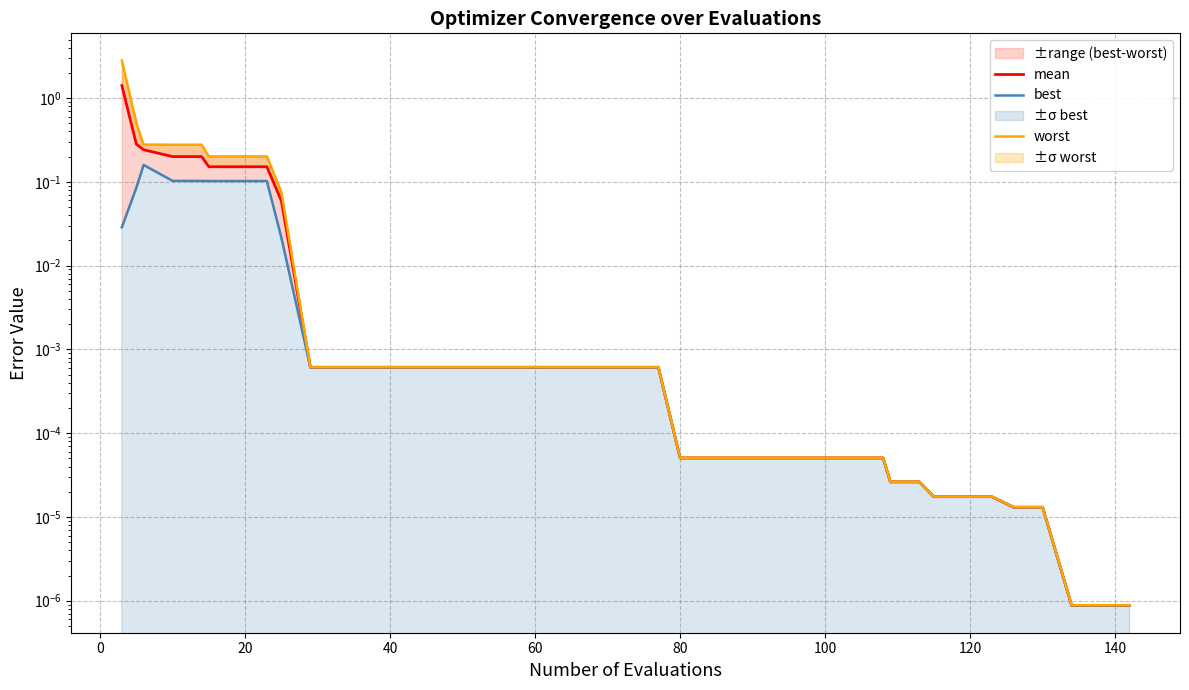

List the series in order of their overall mean, highest first.

worst, mean, best